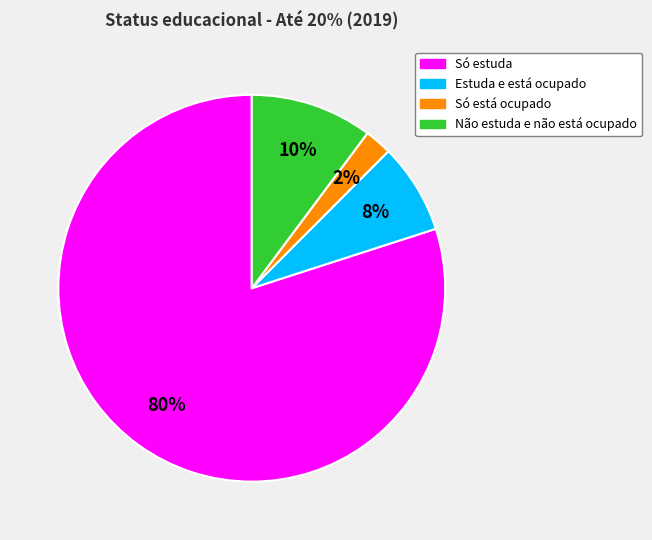

How many slices are in this pie chart?

4